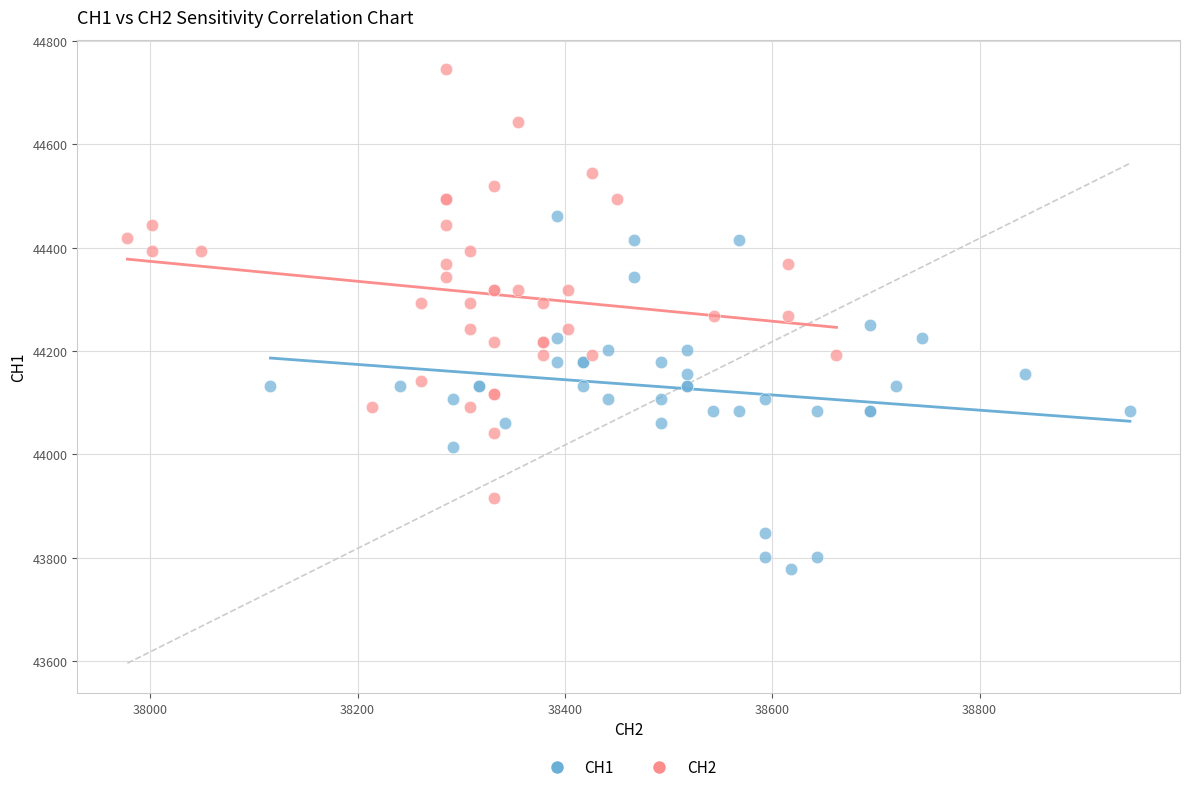

Which series contains the lowest Y value?

CH1